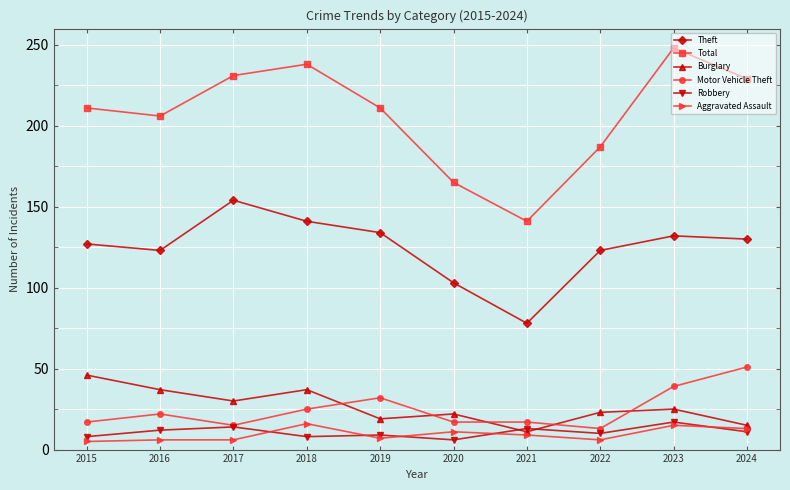

Is it true that Burglary equals 23 at 2022?

True